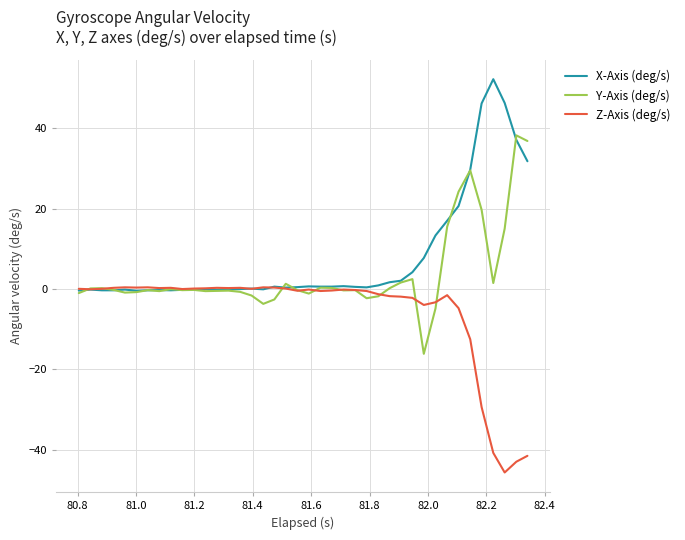

List the series in order of their peak value, highest first.

X-Axis (deg/s), Y-Axis (deg/s), Z-Axis (deg/s)